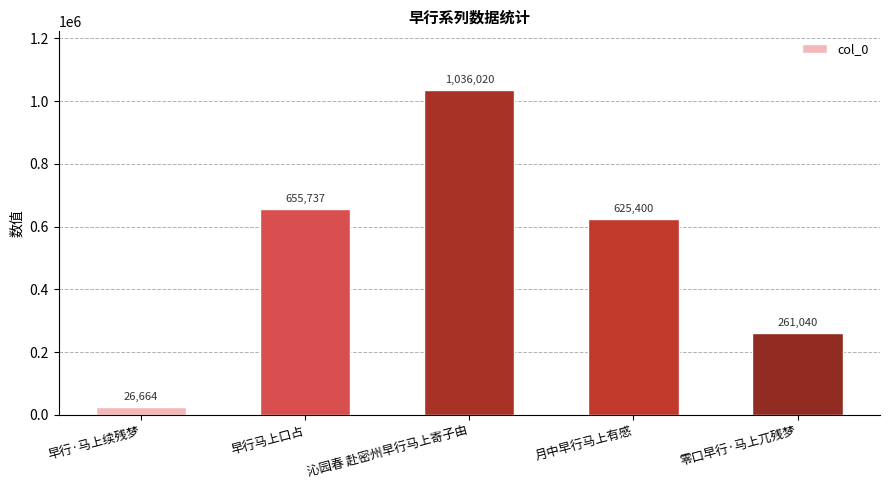

What value does the data have at 月中早行马上有感, to the nearest 50?

625400